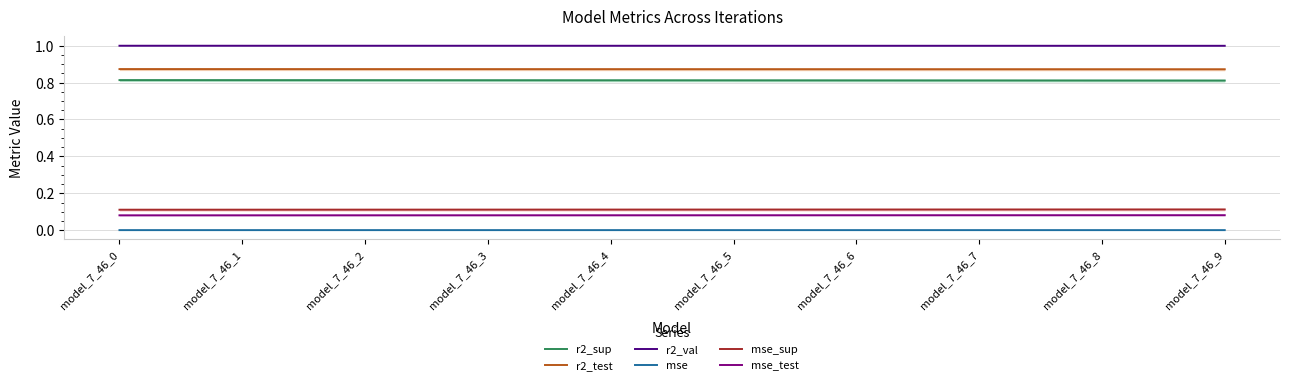

What is the value of the mse_test point at the 5th from the left?

0.1